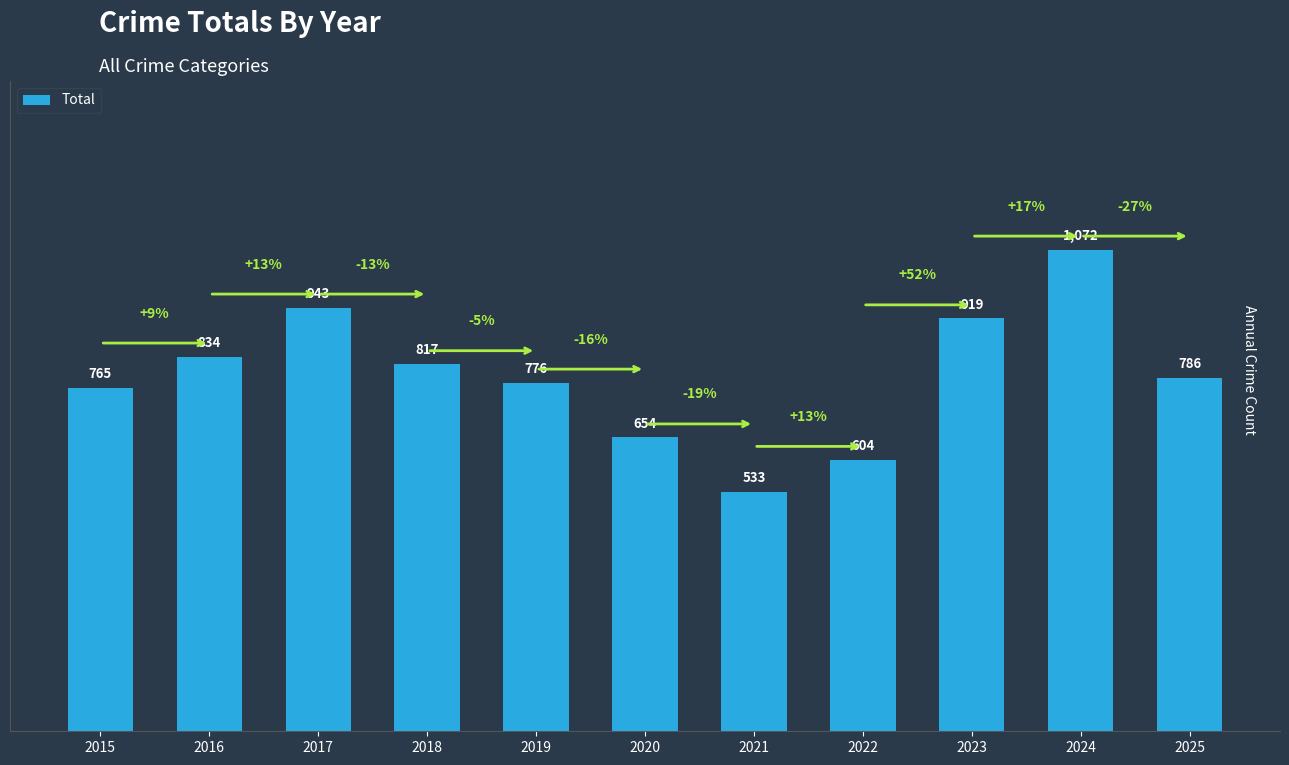

What is the value of the 7th bar from the left?

533